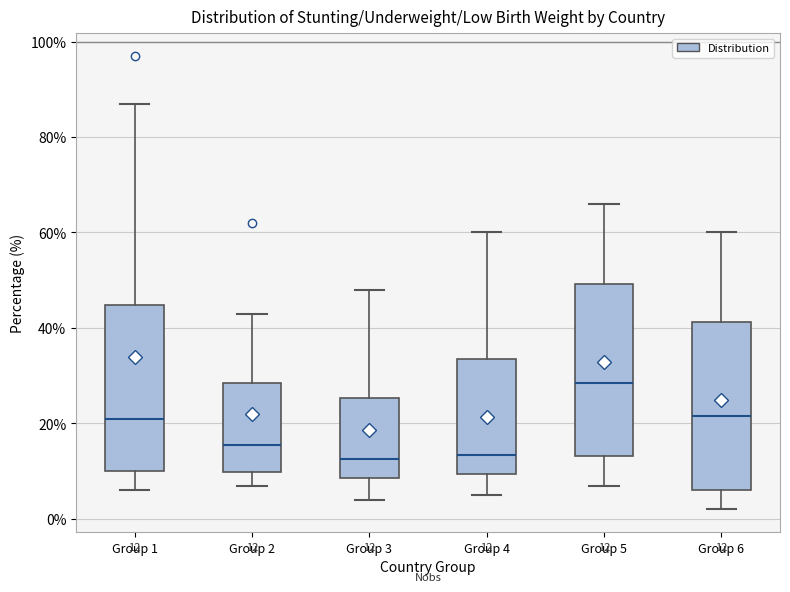

Which box's median line is the highest?

Group 5